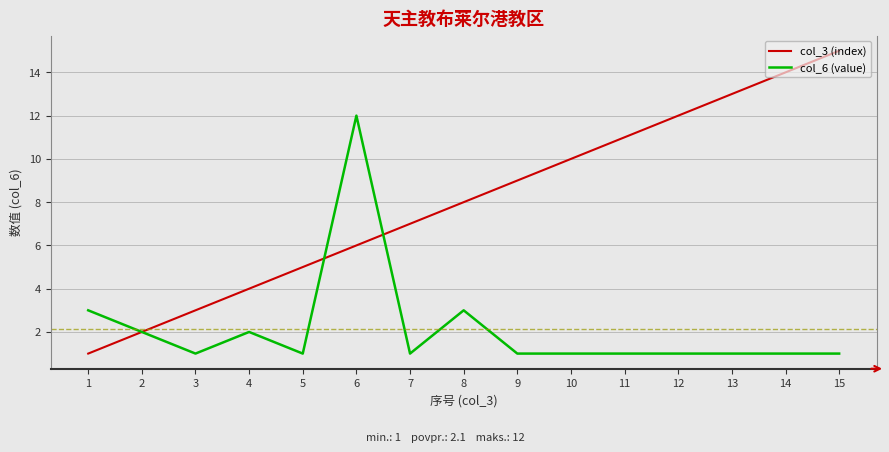

Between 12 and 15, which series saw the biggest shift?

col_3 (index)